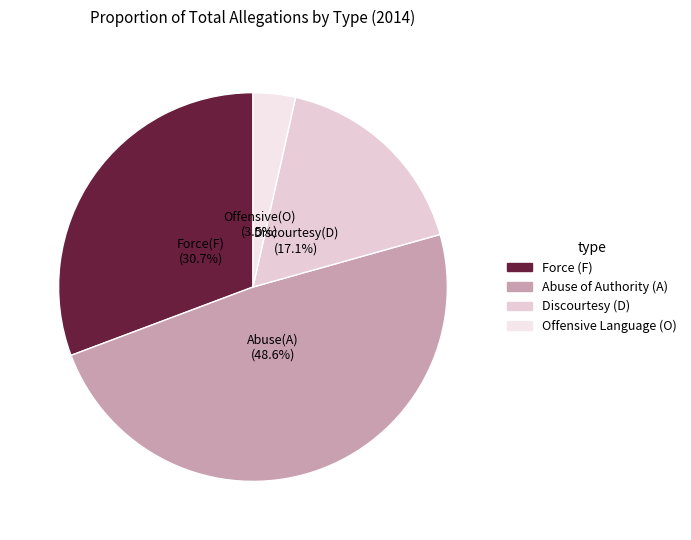

What is the smallest slice in the pie chart?

Offensive Language (O)